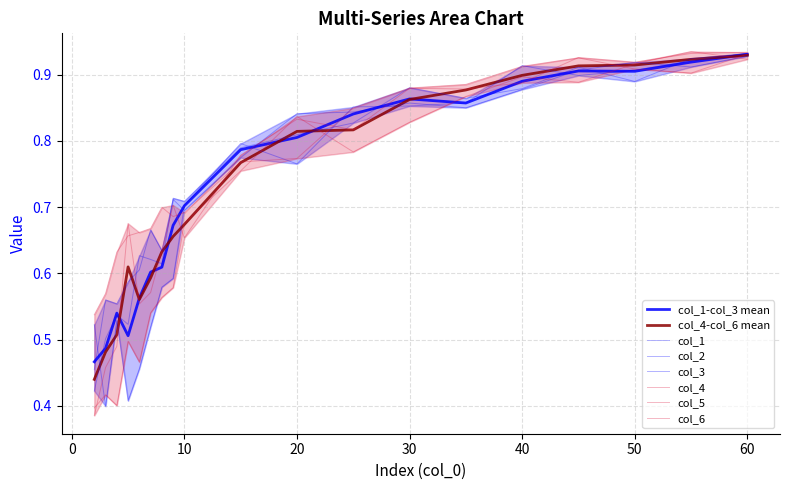

Where do col_2 and col_4 first cross each other?

8 and 9